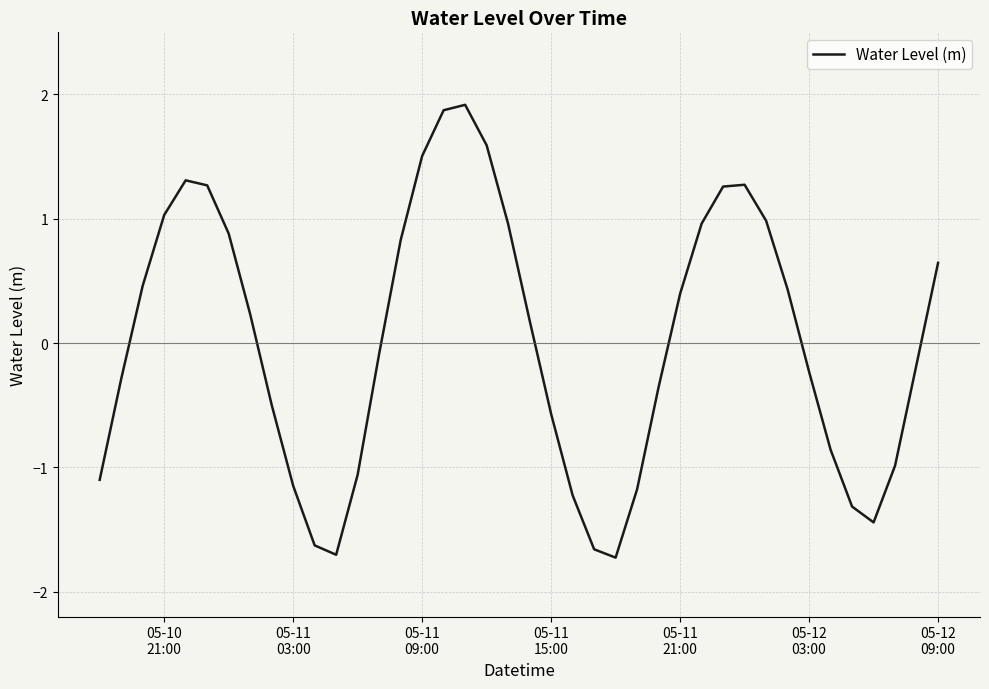

What is the greatest value displayed?

1.9